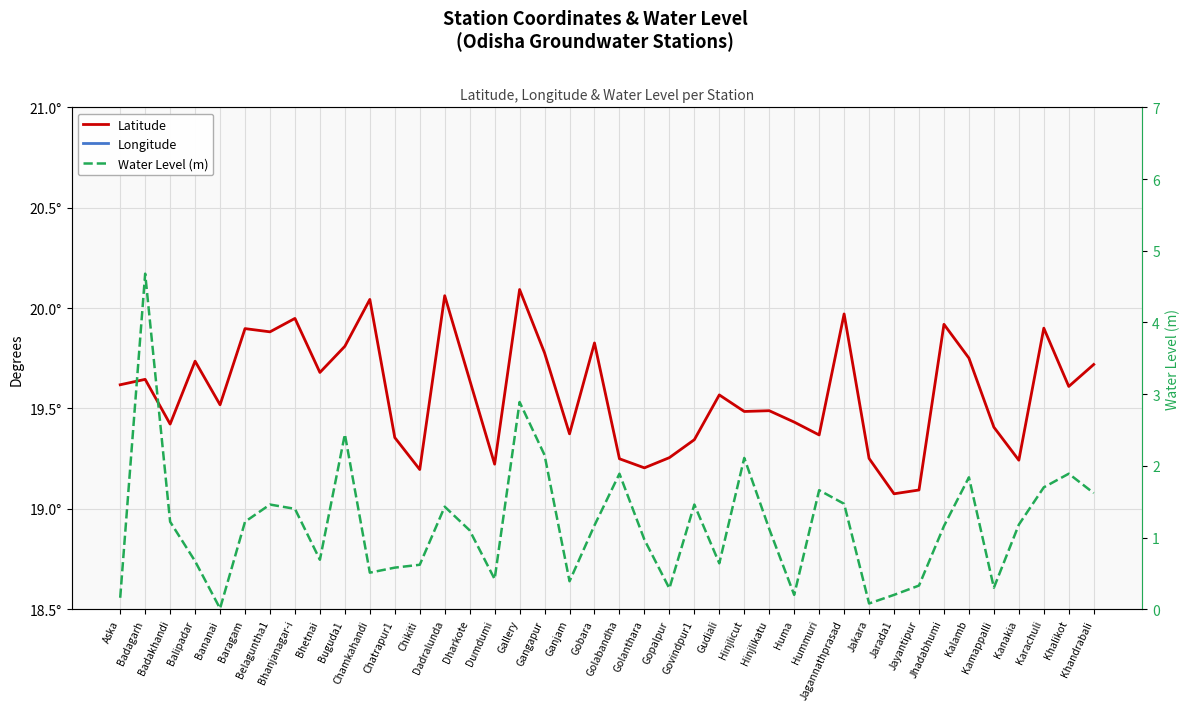

Reading left to right, extract all data points from this chart.

Latitude: 19.6	19.6	19.4	19.7	19.5	19.9	19.9	19.9	19.7	19.8	20.0	19.4	19.2	20.1	19.6	19.2	20.1	19.8	19.4	19.8	19.2	19.2	19.3	19.3	19.6	19.5	19.5	19.4	19.4	20.0	19.3	19.1	19.1	19.9	19.8	19.4	19.2	19.9	19.6	19.7
Longitude: 84.7	84.4	84.7	84.7	84.8	84.7	84.6	84.6	84.7	84.8	84.7	85.0	84.6	84.5	84.6	84.8	84.6	84.6	85.0	84.6	84.9	84.8	84.8	84.9	84.8	84.7	84.7	85.0	85.0	84.8	84.6	84.5	84.6	84.7	84.7	85.0	84.7	84.9	85.1	84.6
Water Level (m): 0.2	4.7	1.2	0.7	0.0	1.2	1.5	1.4	0.7	2.4	0.5	0.6	0.6	1.4	1.1	0.4	2.9	2.1	0.4	1.2	1.9	1.0	0.3	1.5	0.6	2.1	1.1	0.2	1.7	1.5	0.1	0.2	0.3	1.2	1.8	0.3	1.2	1.7	1.9	1.6